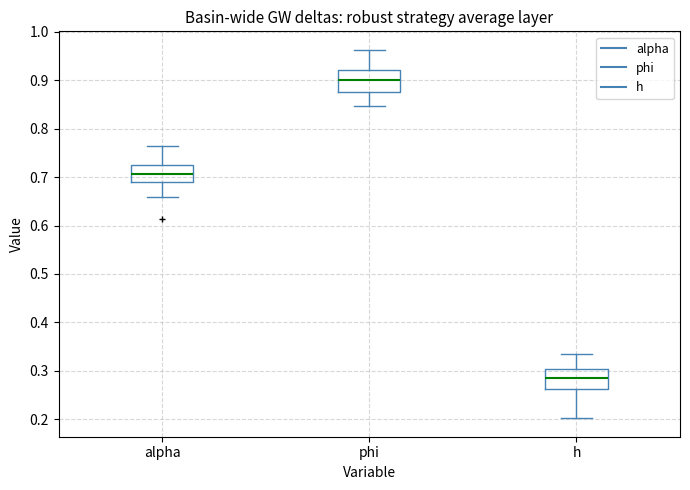

Where does the upper whisker of the box for h end on the y-axis? The values are not printed on the chart, so give them approximately, as read against the axis.

0.34